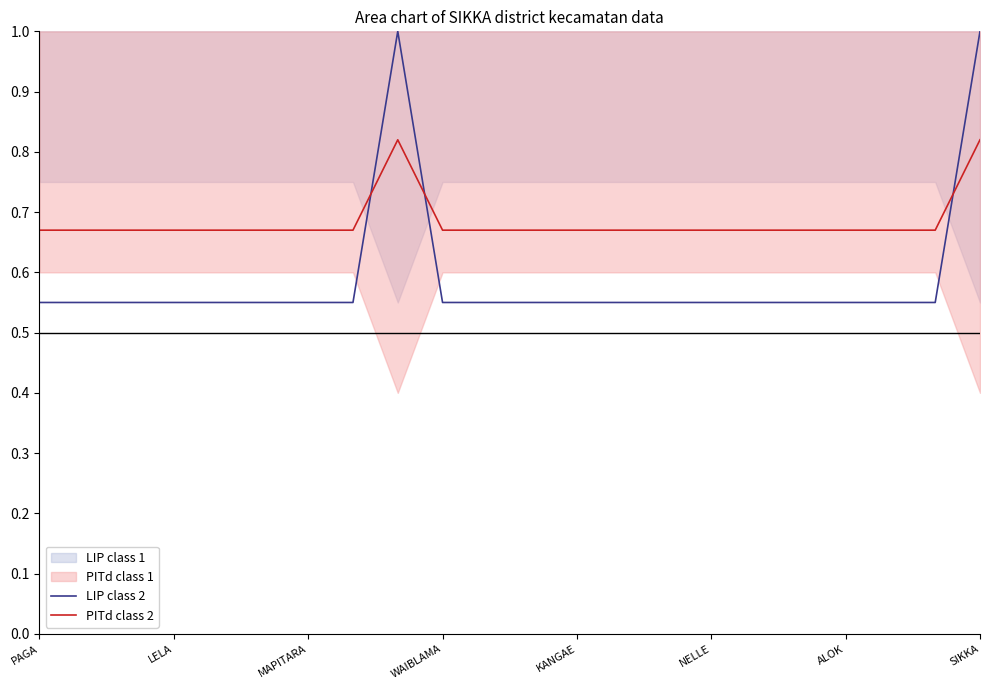

The value of PITd class 2 at KANGAE is 1.0. True or false?

False